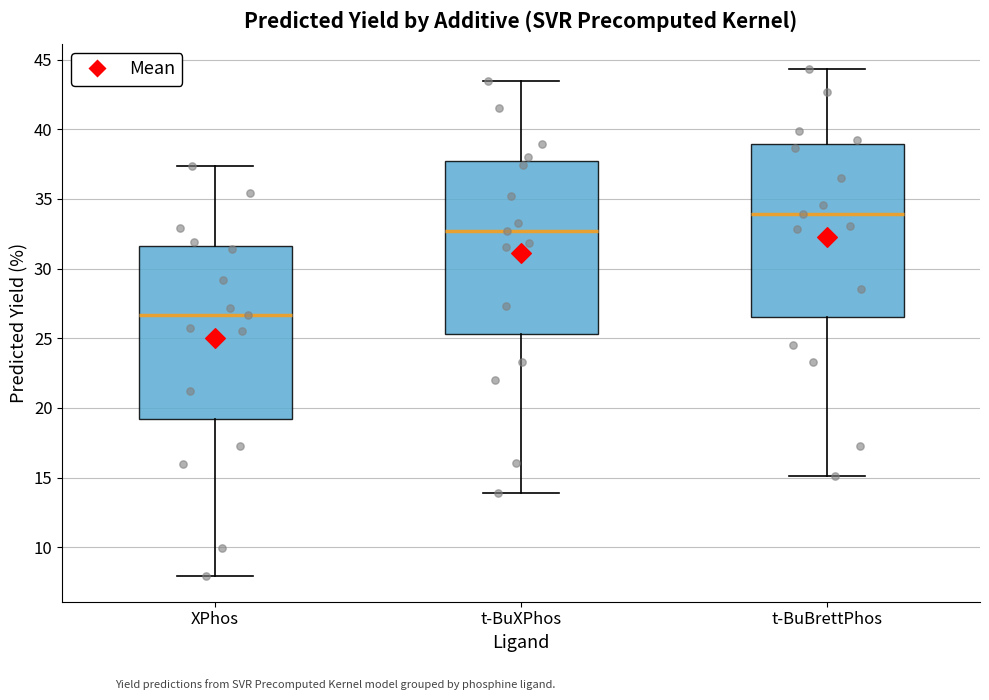

Which box's median line is the lowest?

XPhos